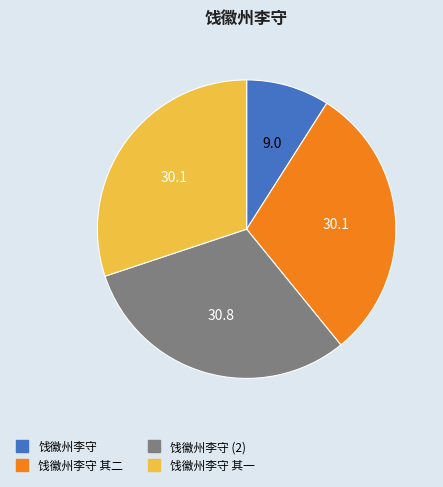

How many segments does this pie chart have?

4